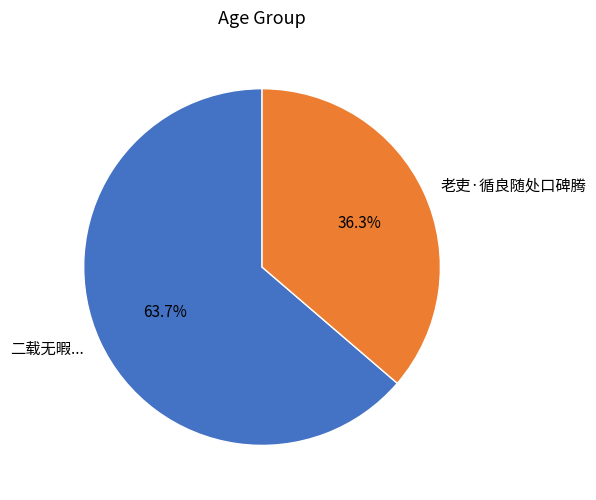

Which slice represents more than half of the pie?

二载无暇...